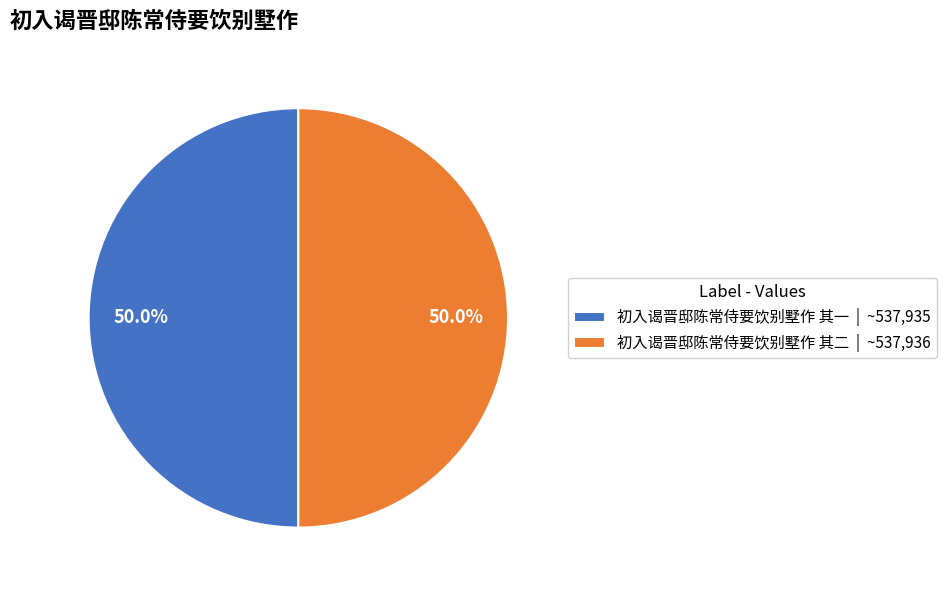

True or false: 初入谒晋邸陈常侍要饮别墅作 其一 accounts for 62% of the total.

False